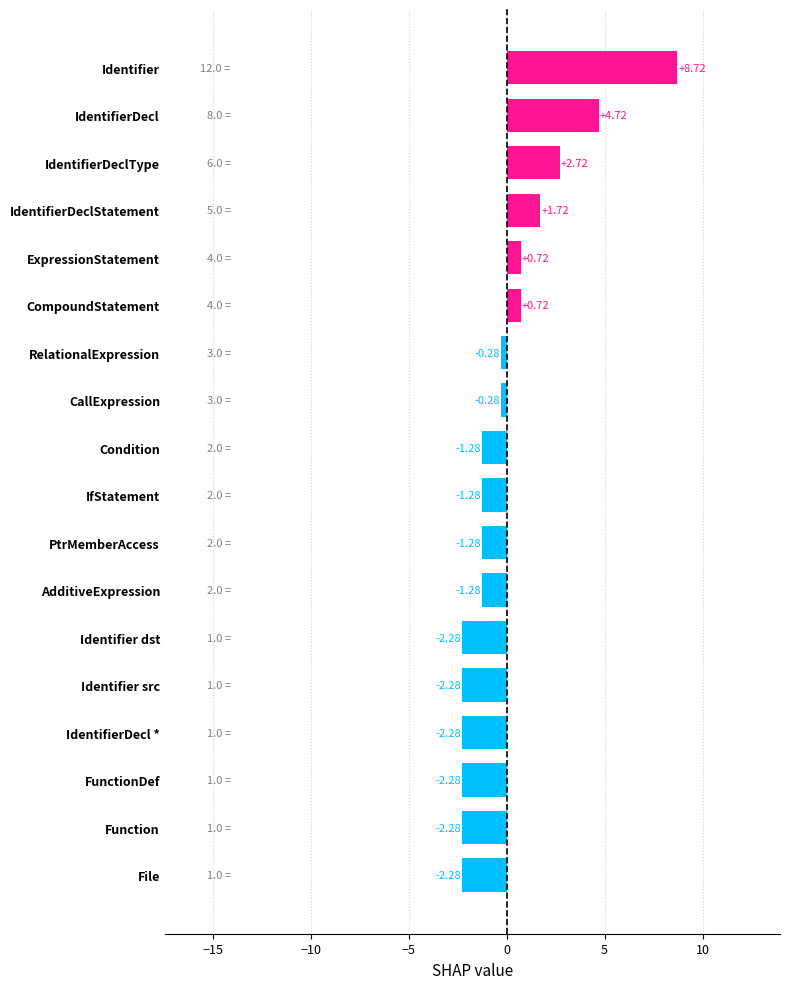

At which label is the value closest to 3?

IdentifierDeclType